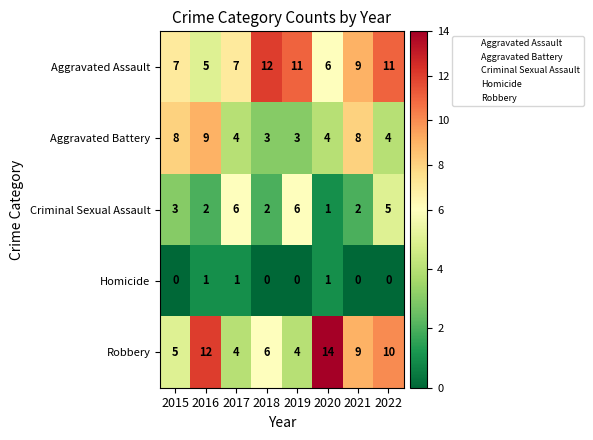

What is the spread (max minus min) of values at 2021?

9